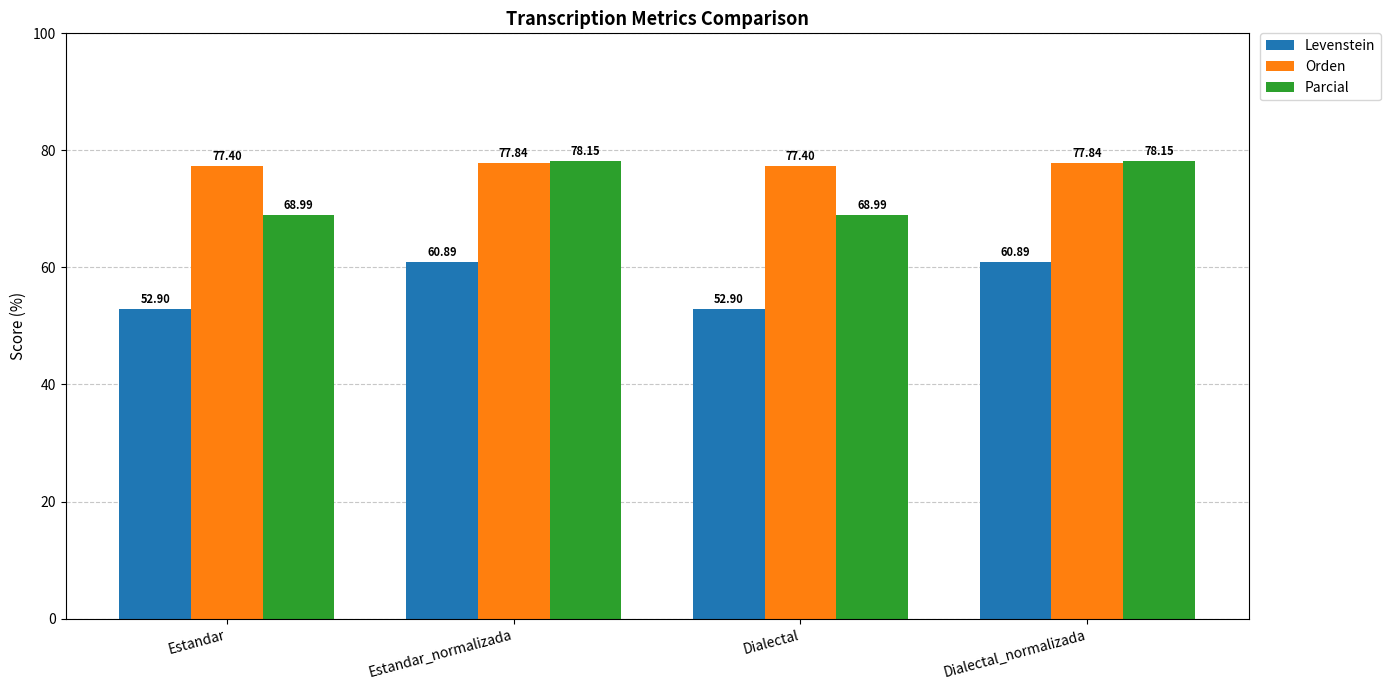

What are all the series names shown in the legend?

Levenstein, Orden, Parcial